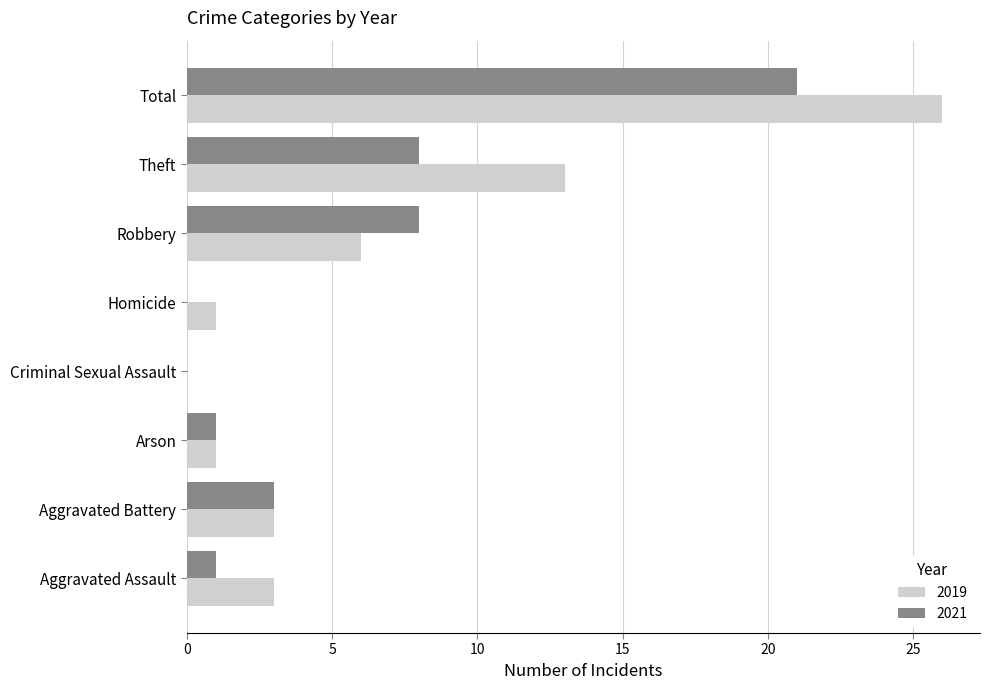

At which category is the sum across all series the highest?

Total